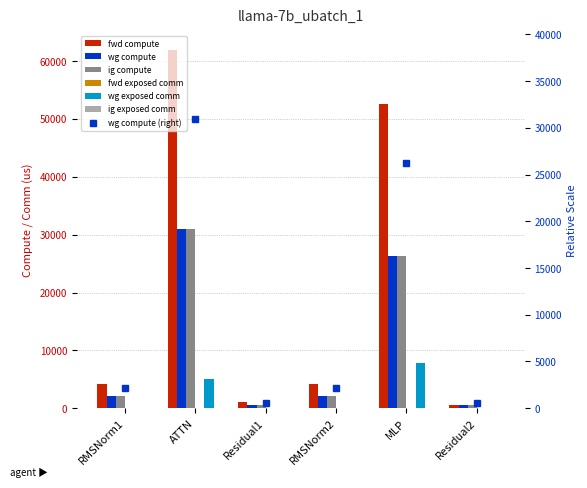

The value of wg compute at Residual2 is 310.1. True or false?

False